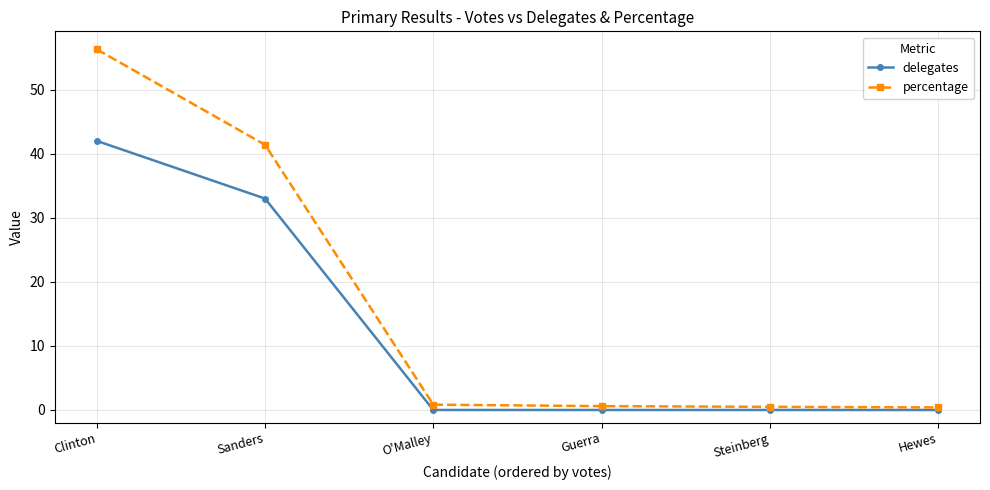

List the series in order of their overall mean, highest first.

percentage, delegates